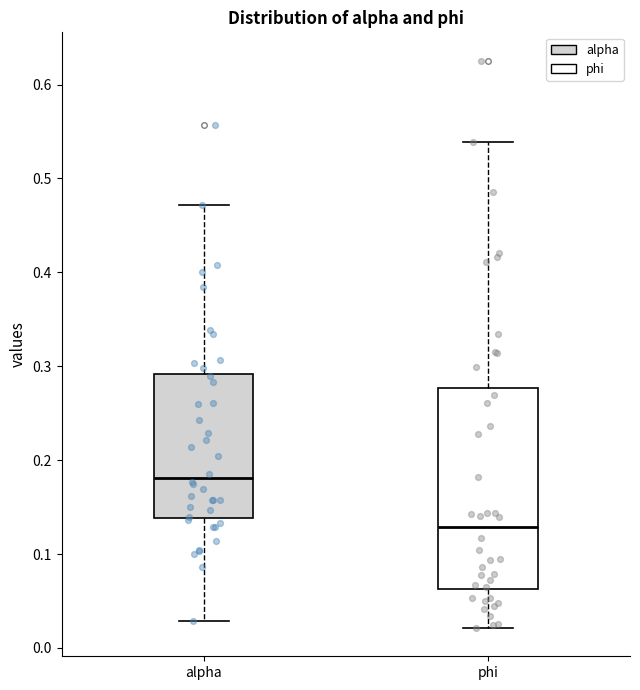

Which box's median line is the lowest?

phi